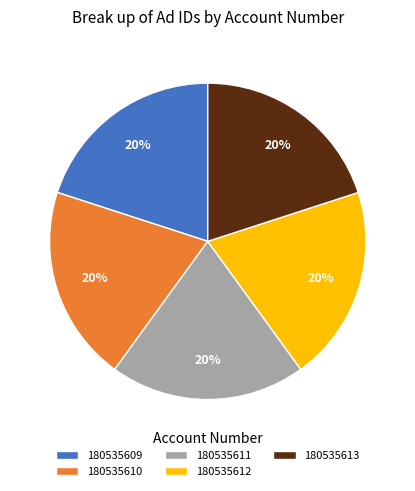

What is the ratio of the value at 180535611 to the value at 180535610?

1.0